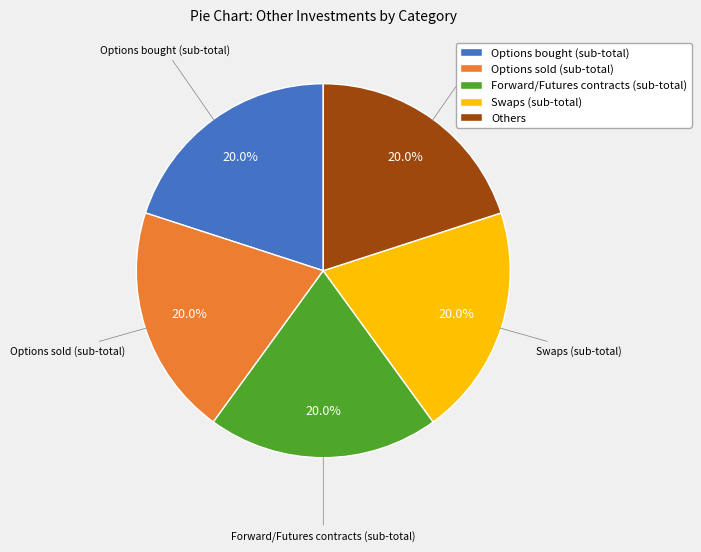

How many segments does this pie chart have?

5